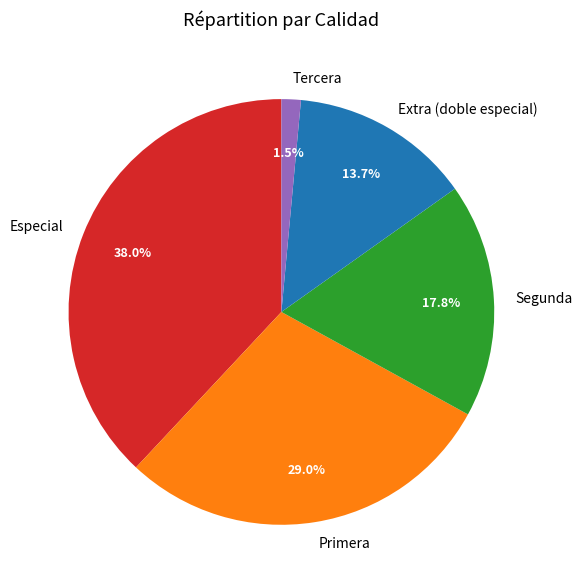

Does Tercera represent more than half of the total?

No